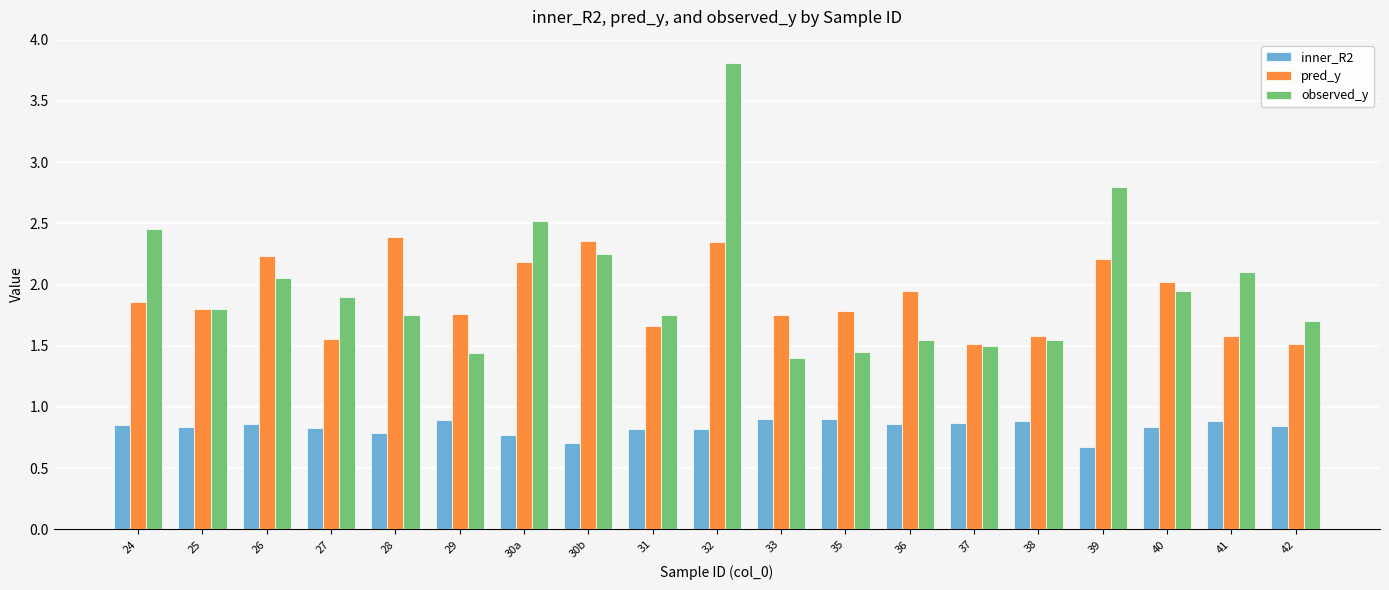

Which category has the lowest value in the inner_R2 series?

39